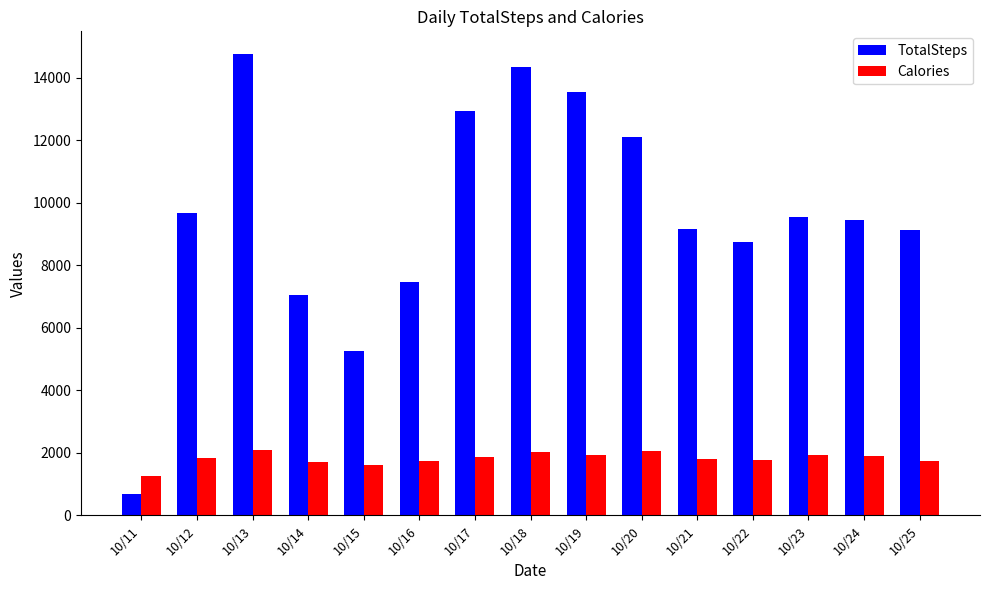

List the series in order of their peak value, lowest first.

Calories, TotalSteps